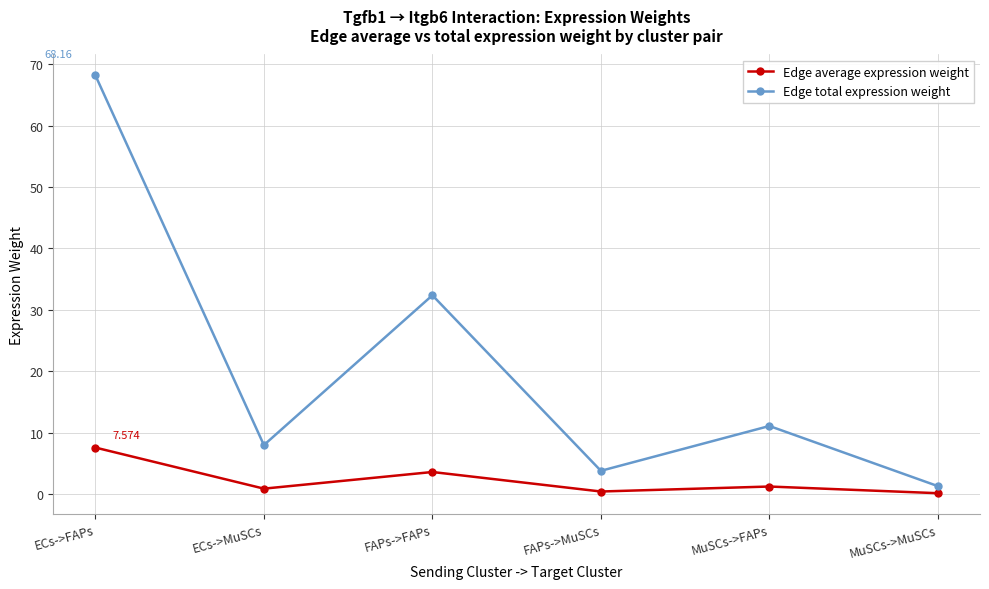

True or false: Edge total expression weight and Edge average expression weight intersect in this chart.

False